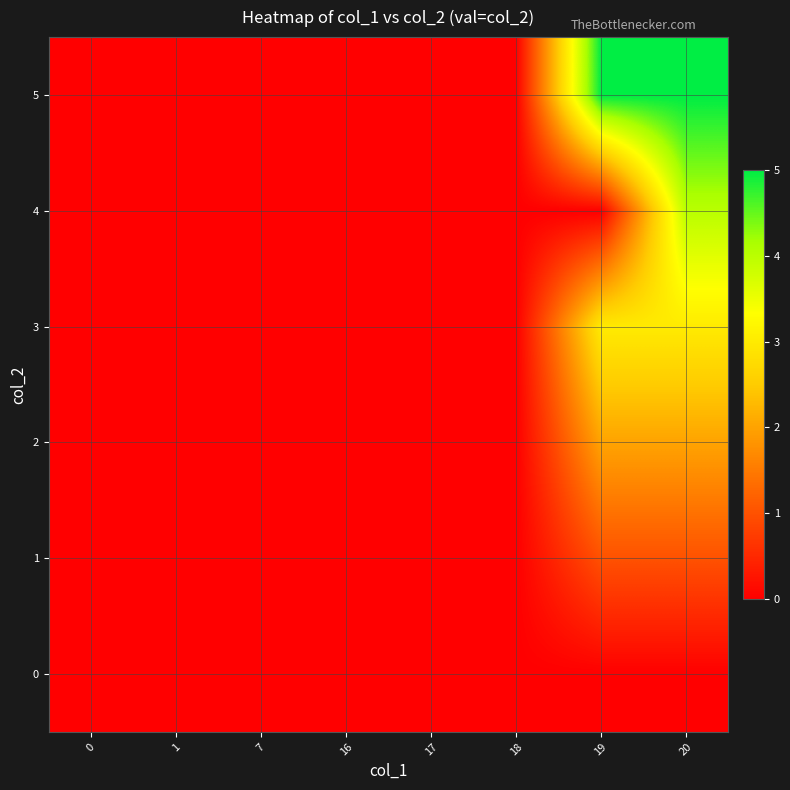

At 16, list the series in order from smallest to largest.

0, 1, 2, 3, 4, 5